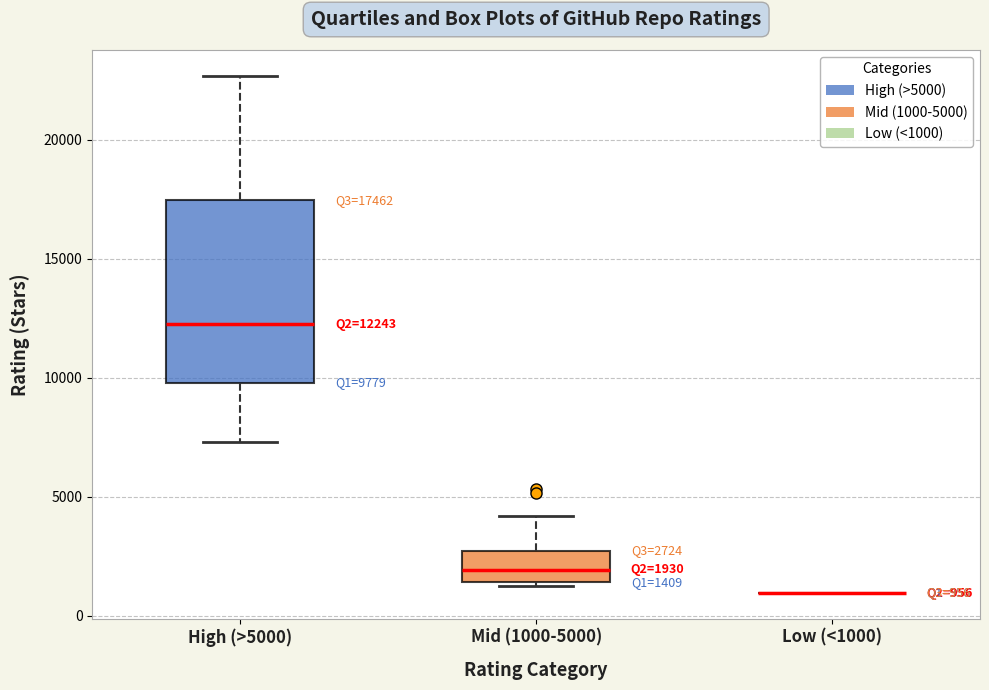

Which box is the tallest, from its lower edge to its upper edge?

High (>5000)